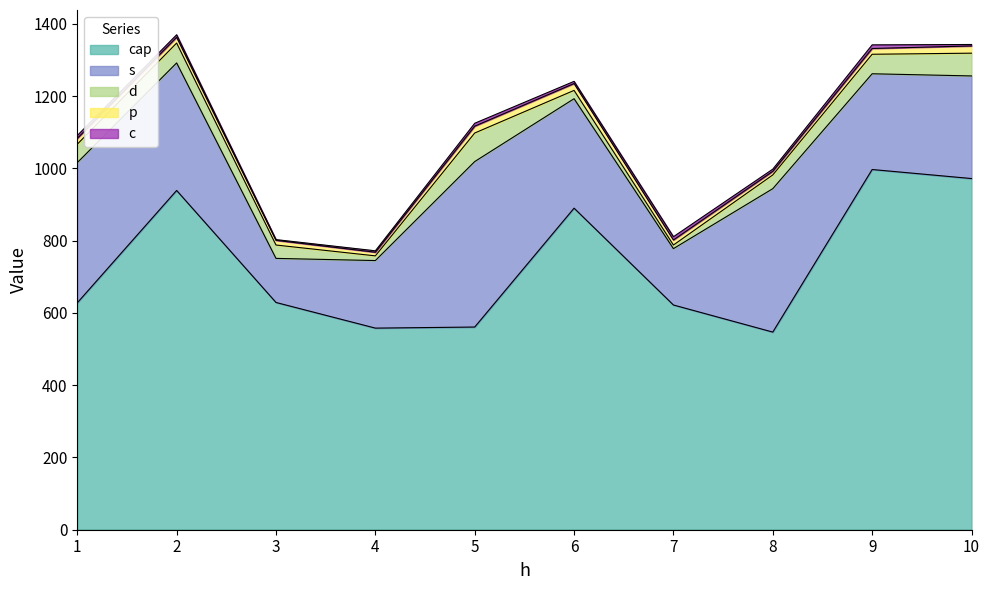

Reading right to left, extract all data points from this chart.

cap: 10=972	9=997	8=547	7=622	6=890	5=561	4=558	3=629	2=939	1=628
s: 10=284	9=265	8=397	7=156	6=303	5=458	4=187	3=122	2=353	1=388
d: 10=63	9=54	8=38	7=10	6=23	5=79	4=13	3=37	2=55	1=51
p: 10=20	9=16	8=10	7=14	6=19	5=19	4=10	3=13	2=16	1=16
c: 10=4	9=10	8=6	7=9	6=6	5=8	4=4	3=2	2=7	1=8